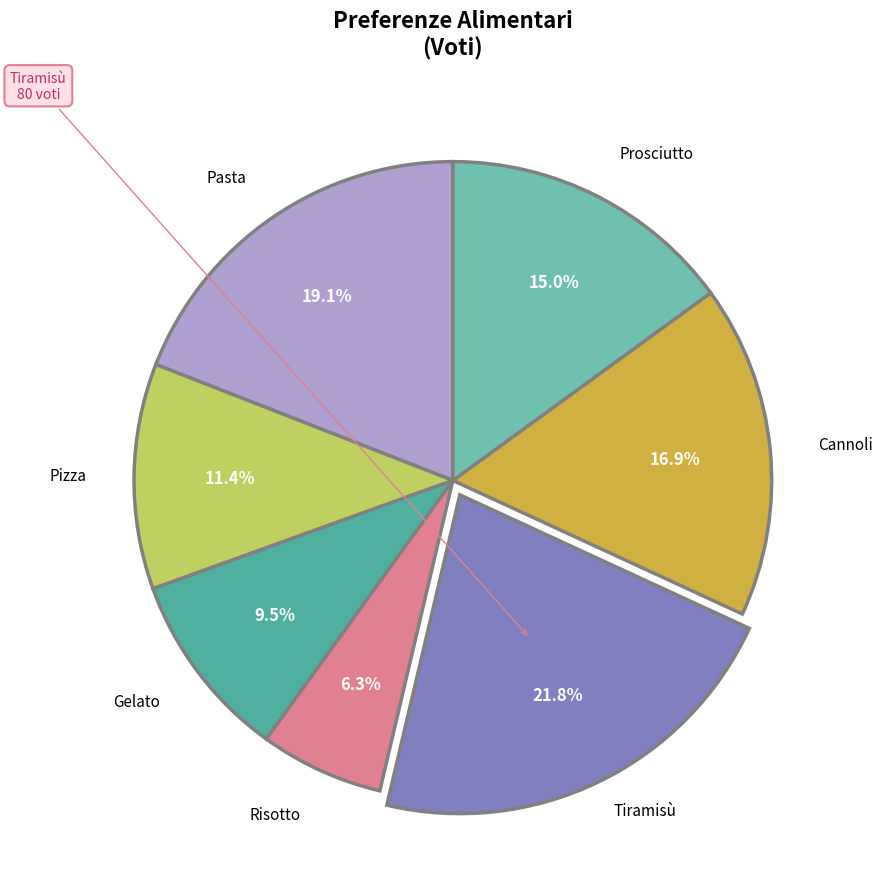

Is there any slice that represents more than half of the pie?

No